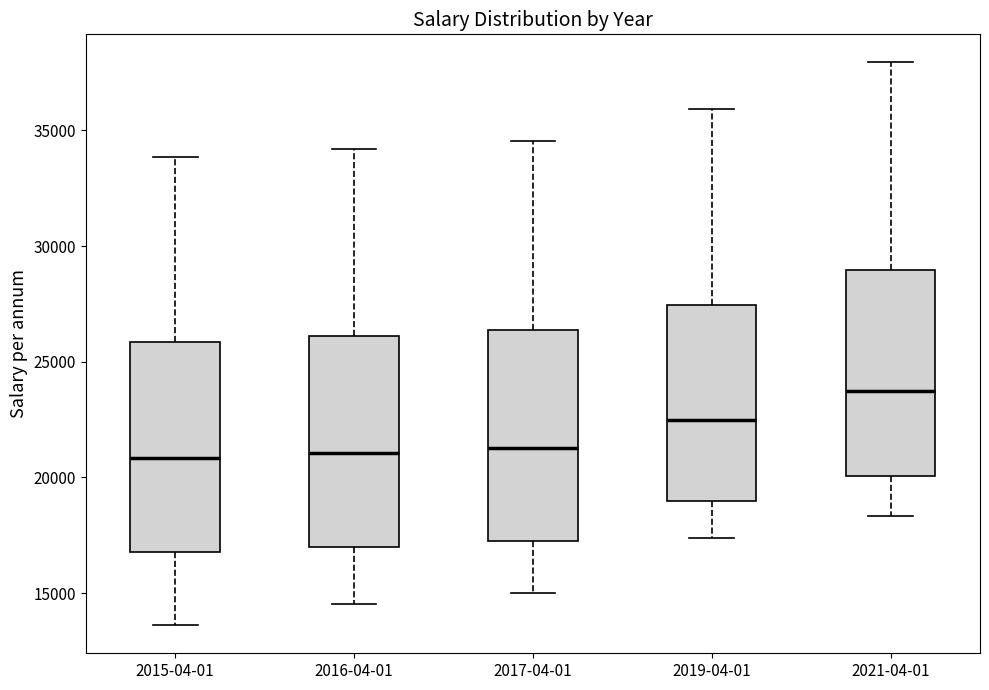

Reading left to right, transcribe this box plot: for each box, give where its median line is, the range the box spans, and where its two whiskers end, as read against the y-axis. The values are not printed on the chart, so give them approximately, as read against the axis.

2015-04-01: median 21000, box 17000 to 26000, whiskers 13500 to 34000
2016-04-01: median 21000, box 17000 to 26000, whiskers 14500 to 34000
2017-04-01: median 21500, box 17000 to 26500, whiskers 15000 to 34500
2019-04-01: median 22500, box 19000 to 27500, whiskers 17500 to 36000
2021-04-01: median 23500, box 20000 to 29000, whiskers 18500 to 38000